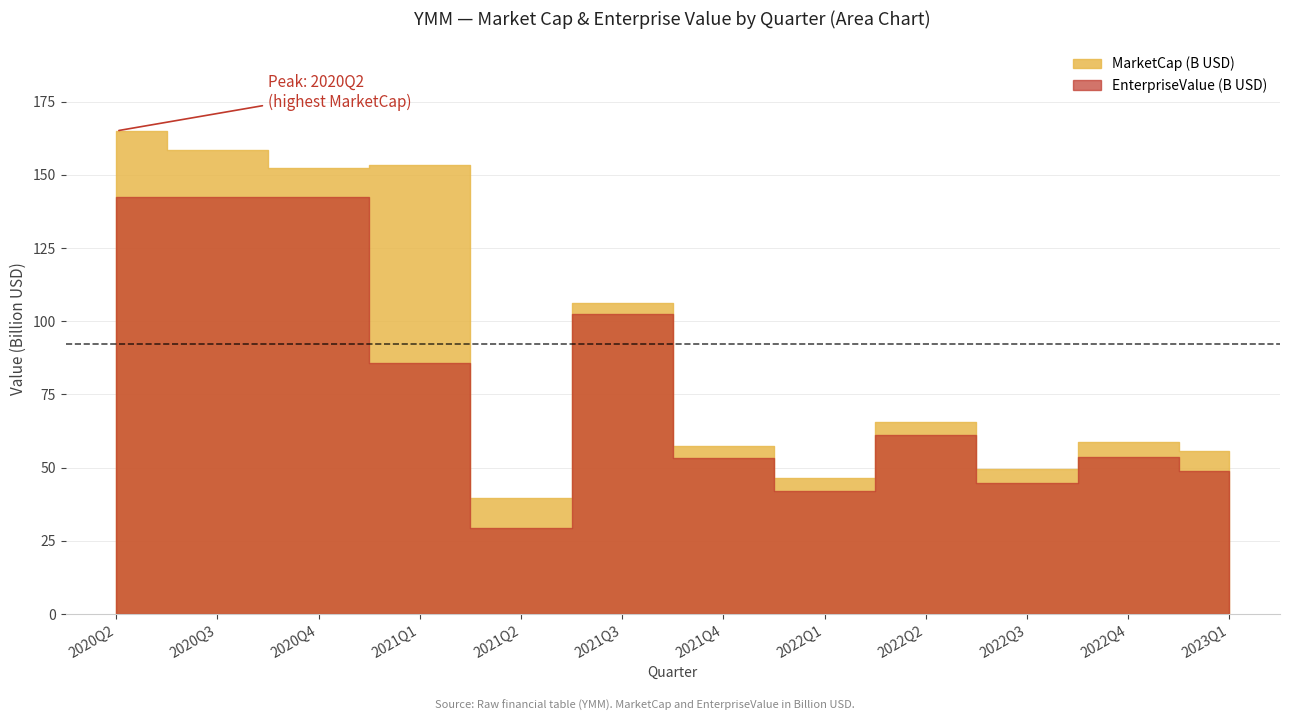

What is the total value across all series at 2020Q2?

307280101389.7